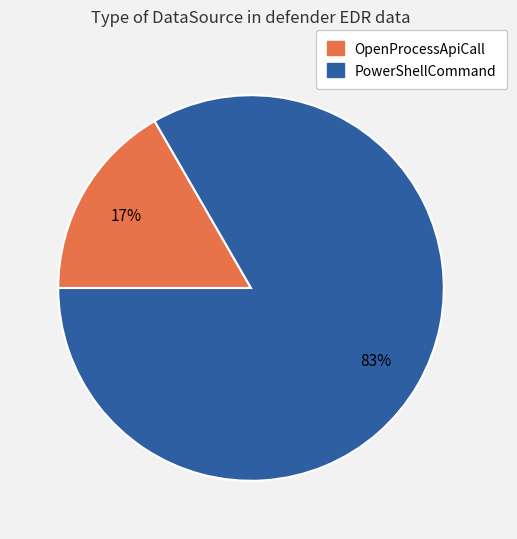

How many slices are in this pie chart?

2